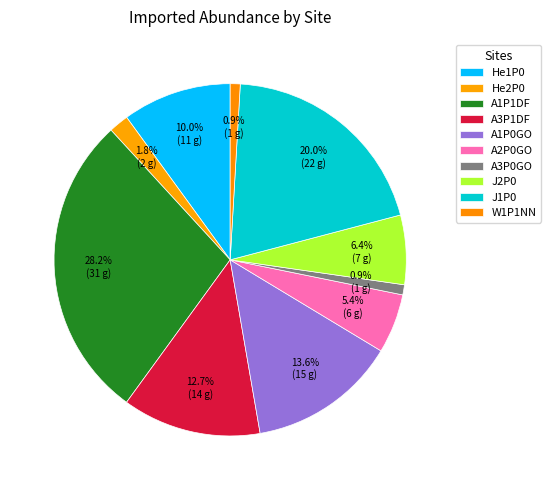

How many segments does this pie chart have?

10